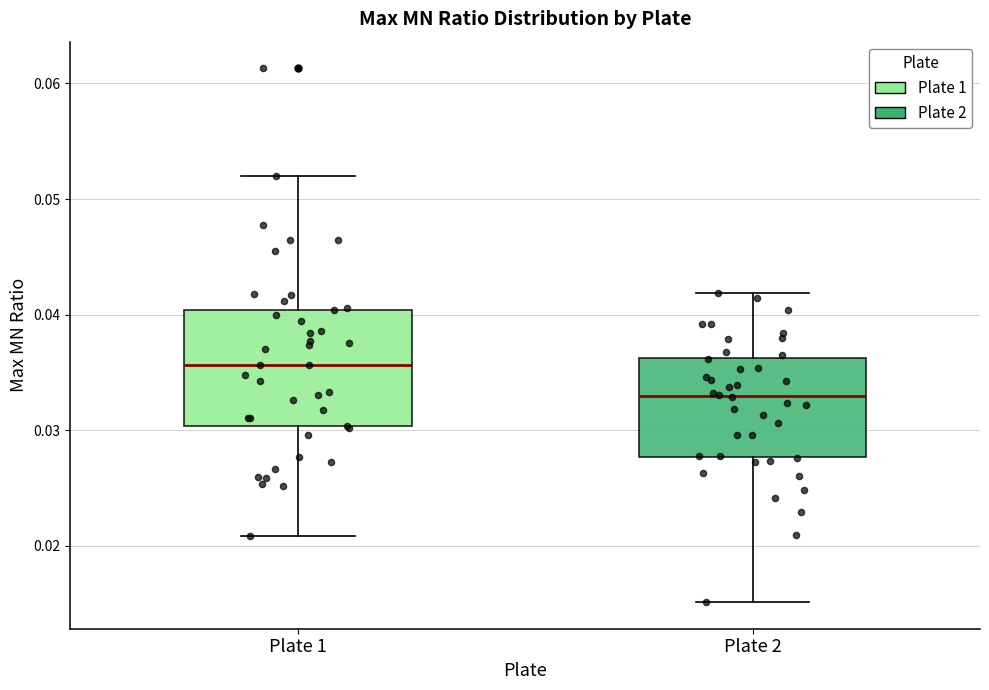

Which box's median line is the lowest?

Plate 2